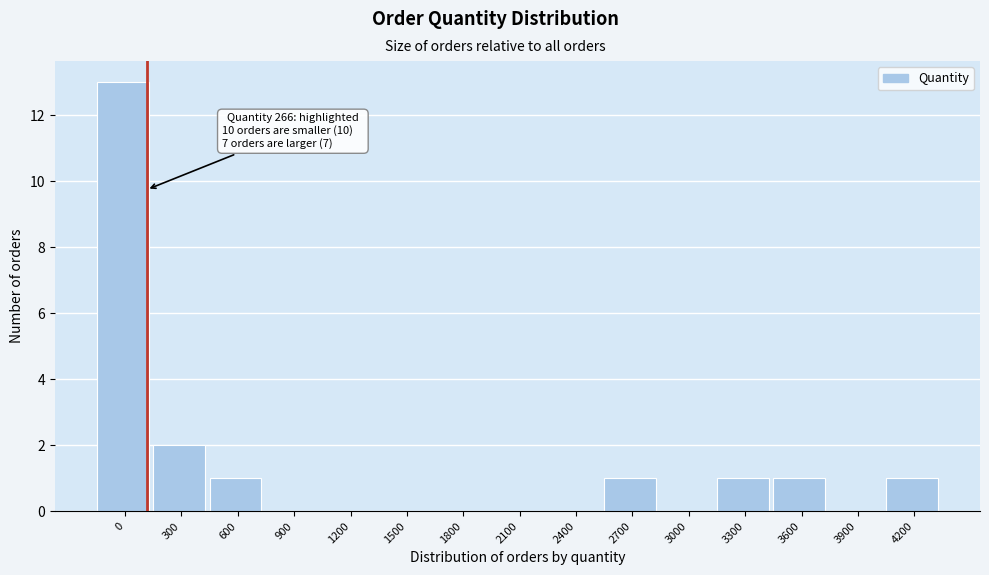

Reading left to right, what are all the values shown in this chart?

0=13	300=2	600=1	900=0	1200=0	1500=0	1800=0	2100=0	2400=0	2700=1	3000=0	3300=1	3600=1	3900=0	4200=1